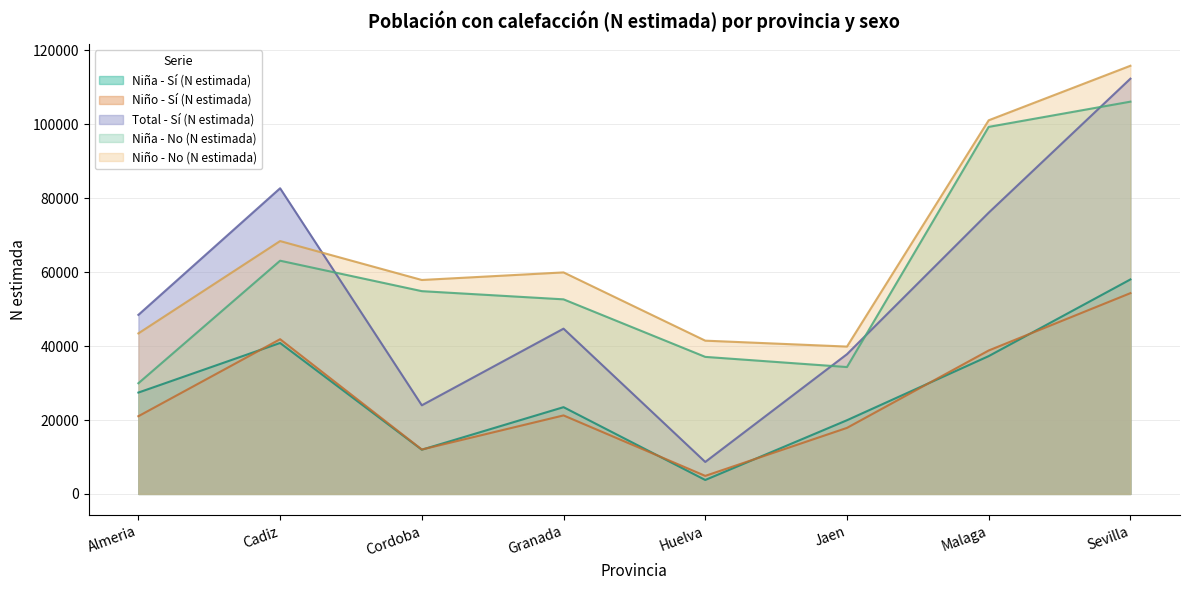

Which has a higher value, Jaen or Almeria?

Almeria